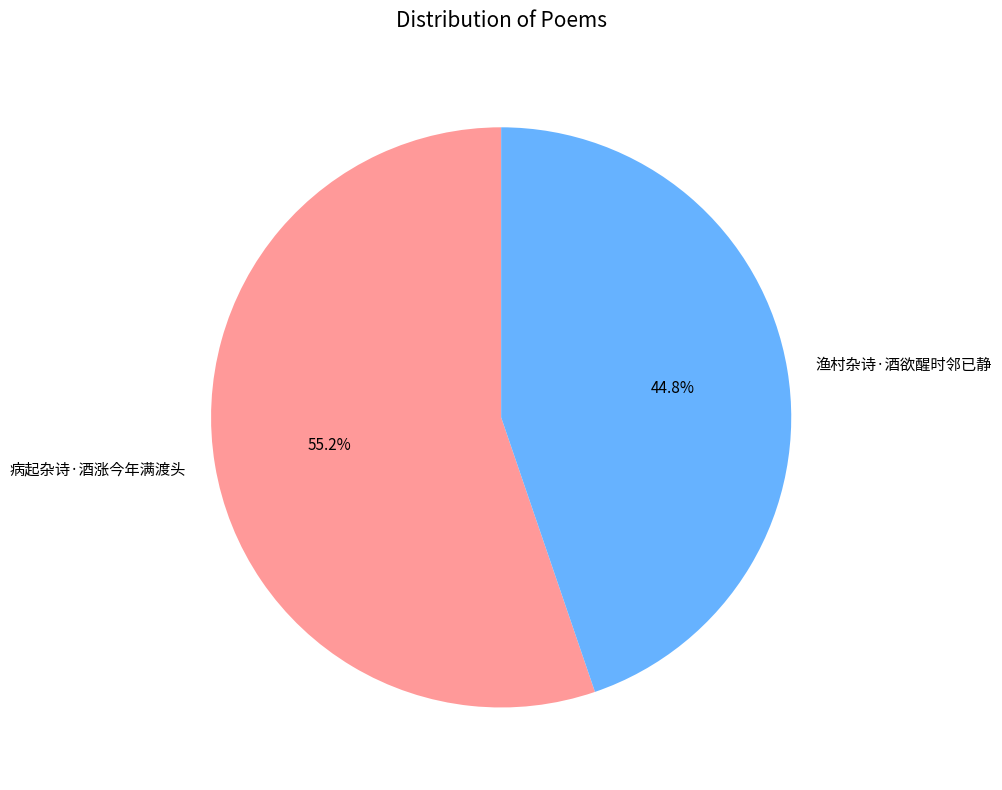

To the nearest percent, what portion does 病起杂诗·酒涨今年满渡头 represent?

55%